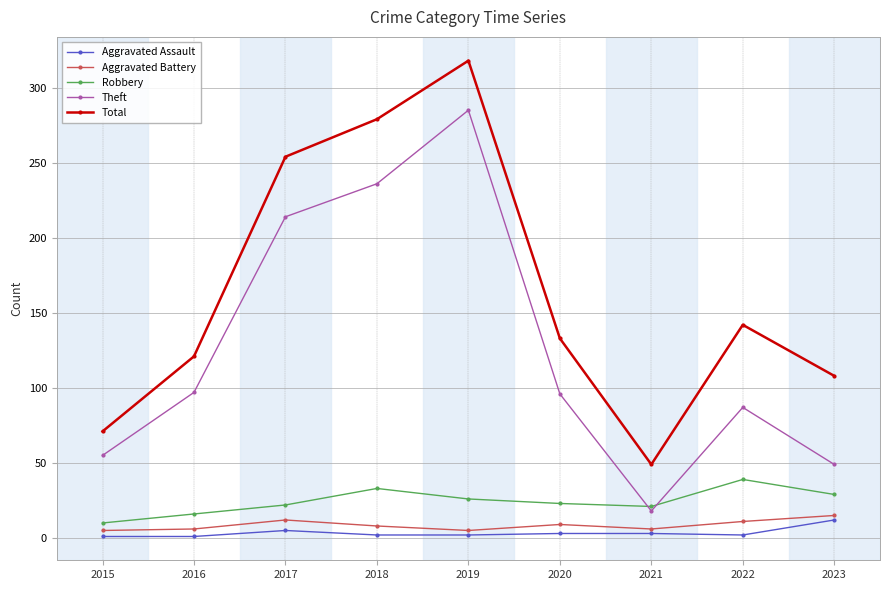

Does the chart have visible grid lines?

Yes